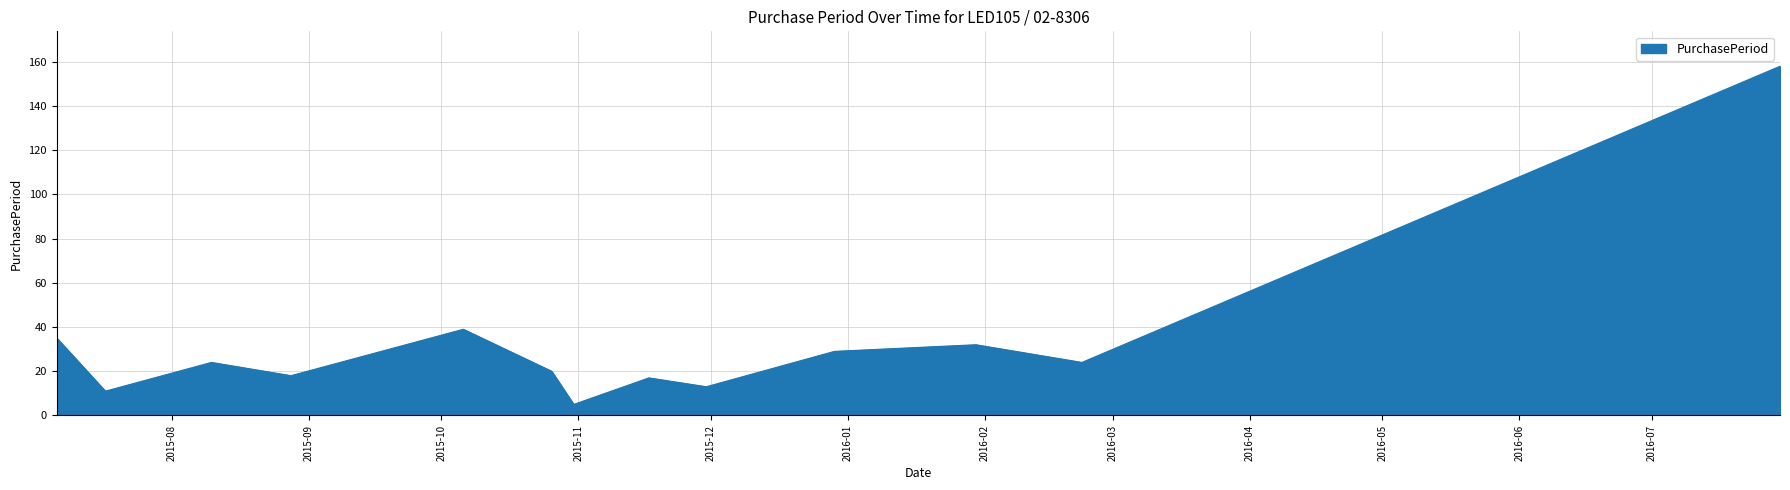

What is the difference between the maximum and minimum values?

153